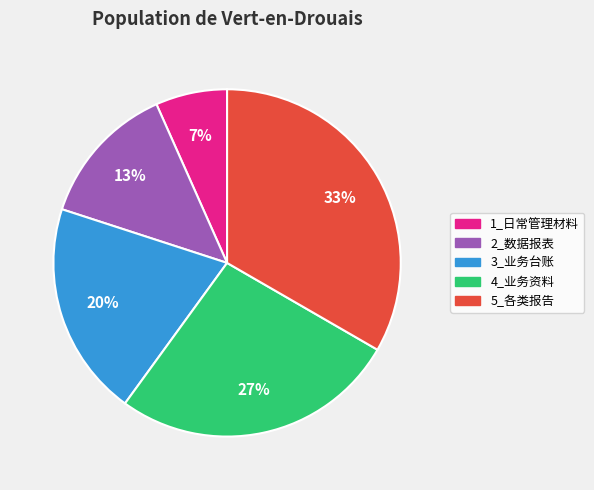

How many slices are in this pie chart?

5